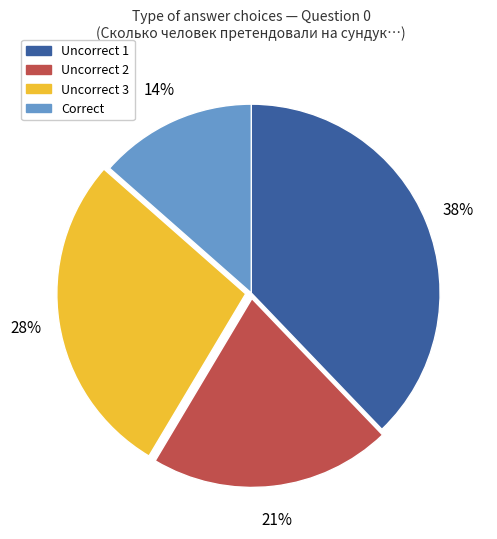

Is there a majority slice in this chart?

No